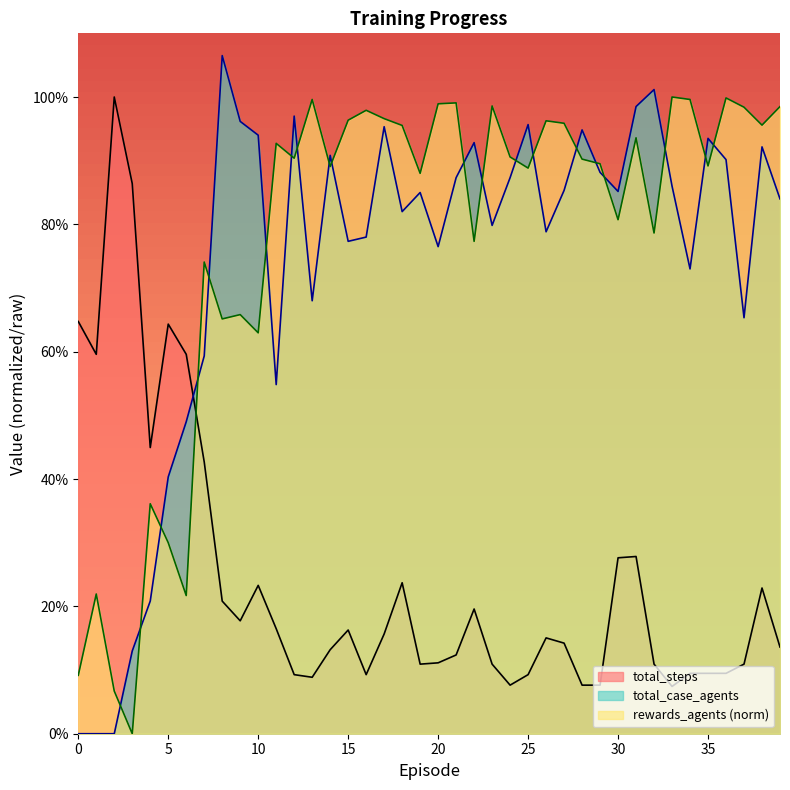

True or false: total_steps has a value of 22.9 at 38.

True